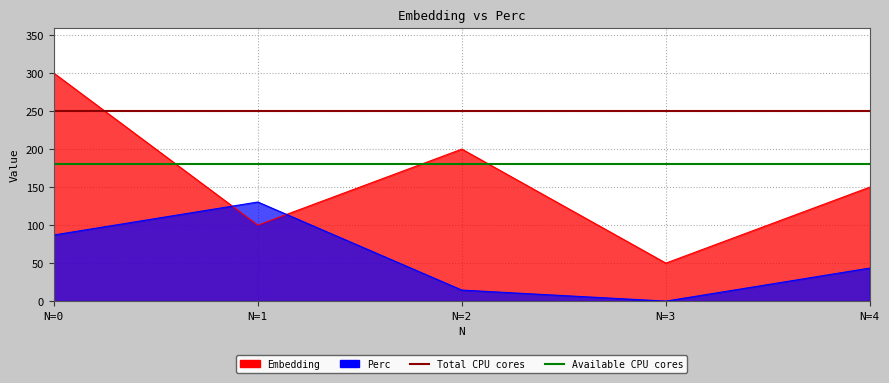

Is the value of Total CPU cores at N=1 greater than the value of Available CPU cores at N=1?

Yes